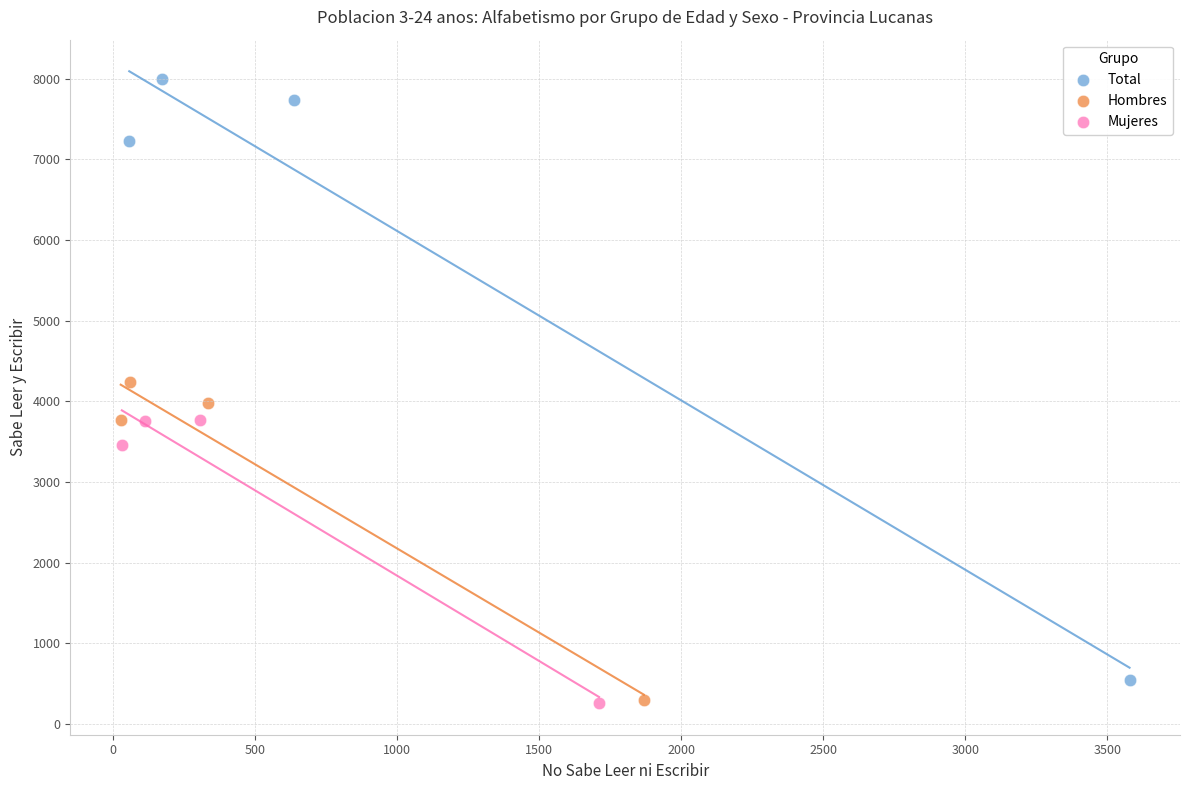

What are all the series names shown in the legend?

Total, Hombres, Mujeres